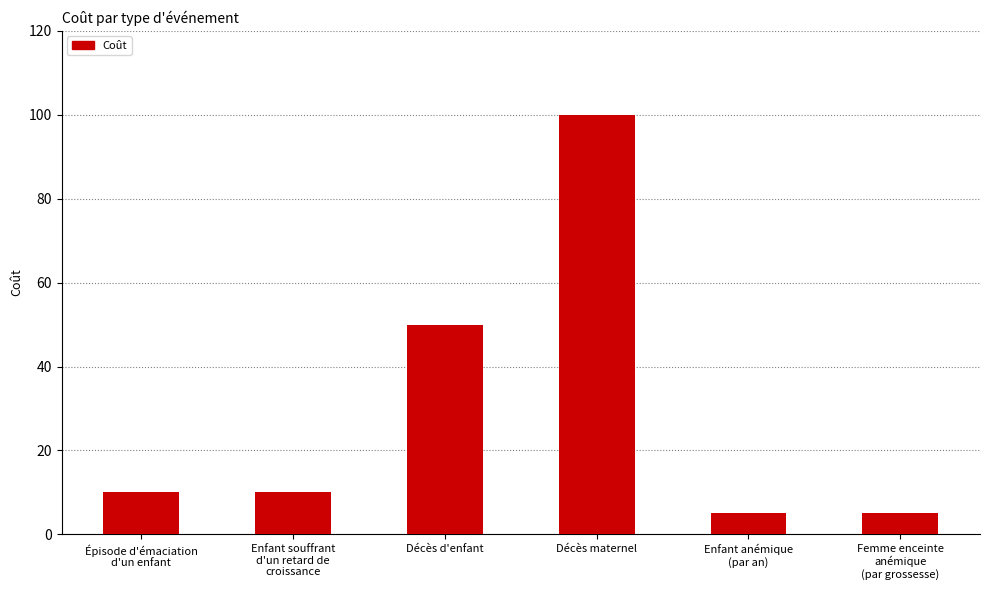

Reading left to right, extract all data points from this chart.

Épisode d'émaciation
d'un enfant=10	Enfant souffrant
d'un retard de
croissance=10	Décès d'enfant=50	Décès maternel=100	Enfant anémique
(par an)=5	Femme enceinte
anémique
(par grossesse)=5